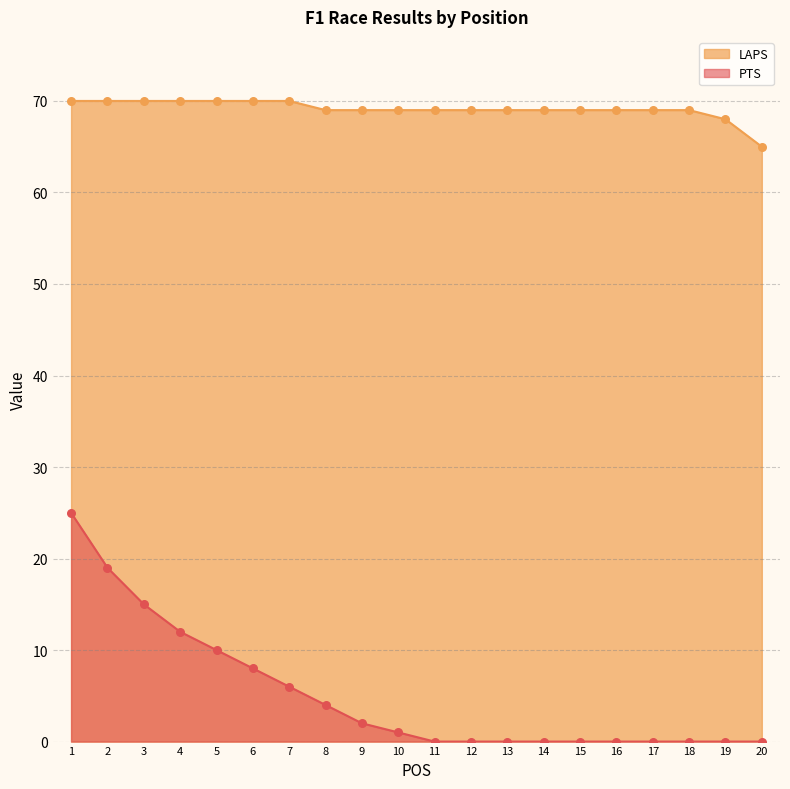

What are all the series names shown in the legend?

LAPS, PTS